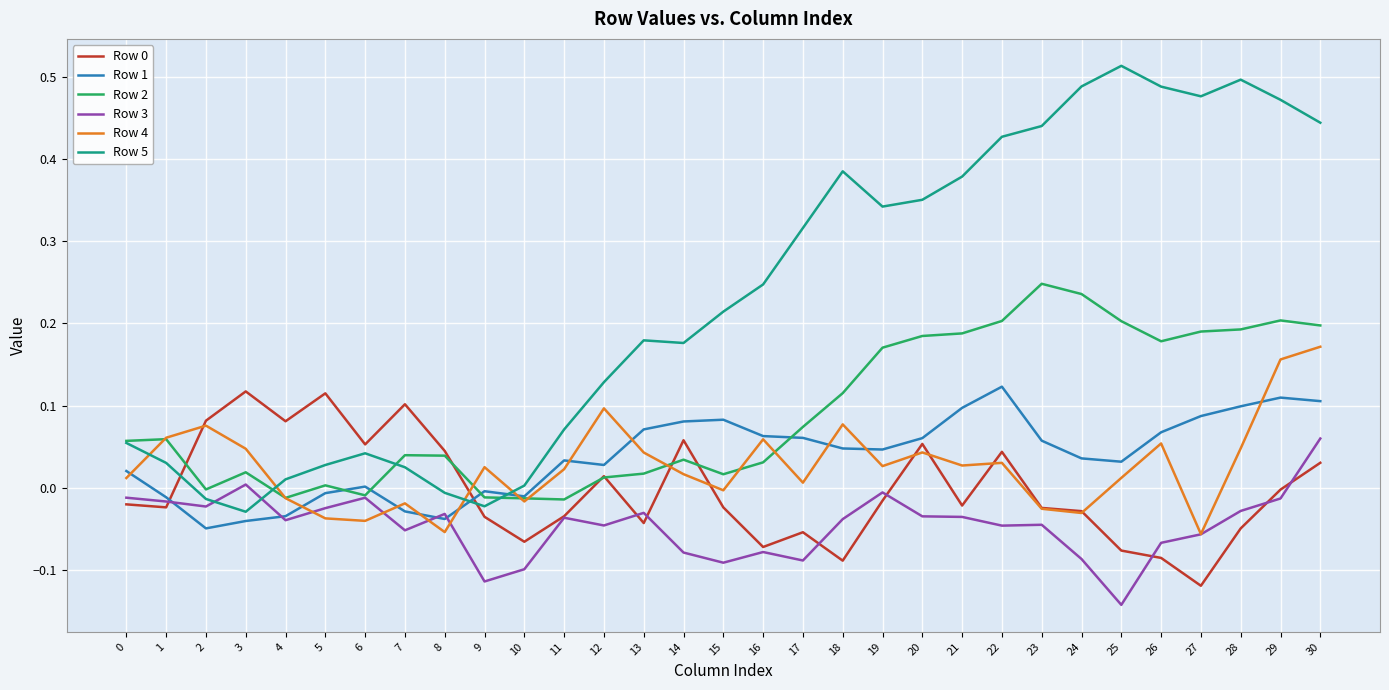

True or false: Row 5 and Row 2 intersect in this chart.

True